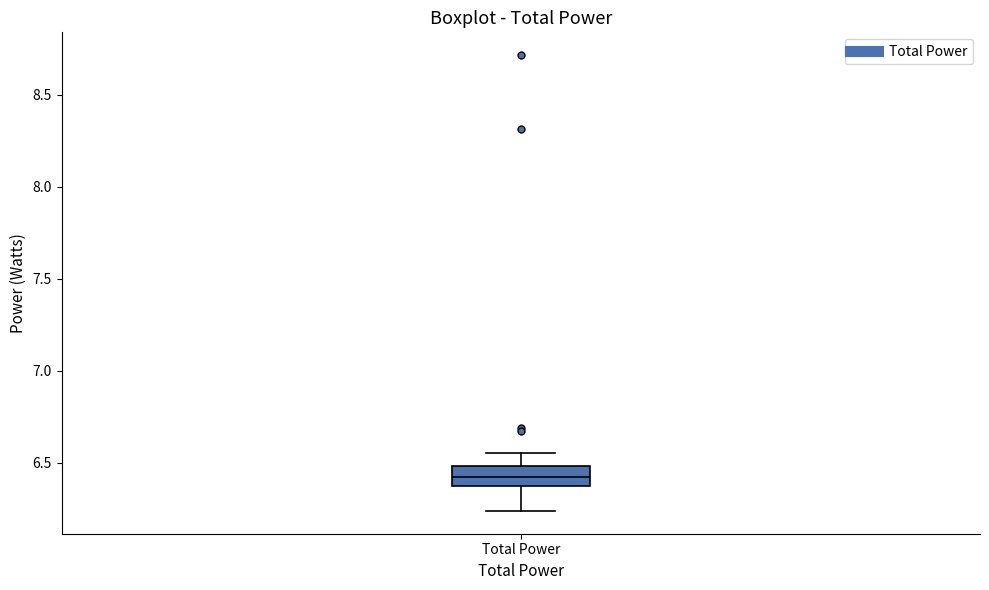

Read this box plot against the y-axis: the position of the median line, the range covered by the box, and the ends of both whiskers. The values are not printed on the chart, so give them approximately, as read against the axis.

median 6.40 (inside the box), box 6.40 to 6.50, whiskers 6.25 to 6.55